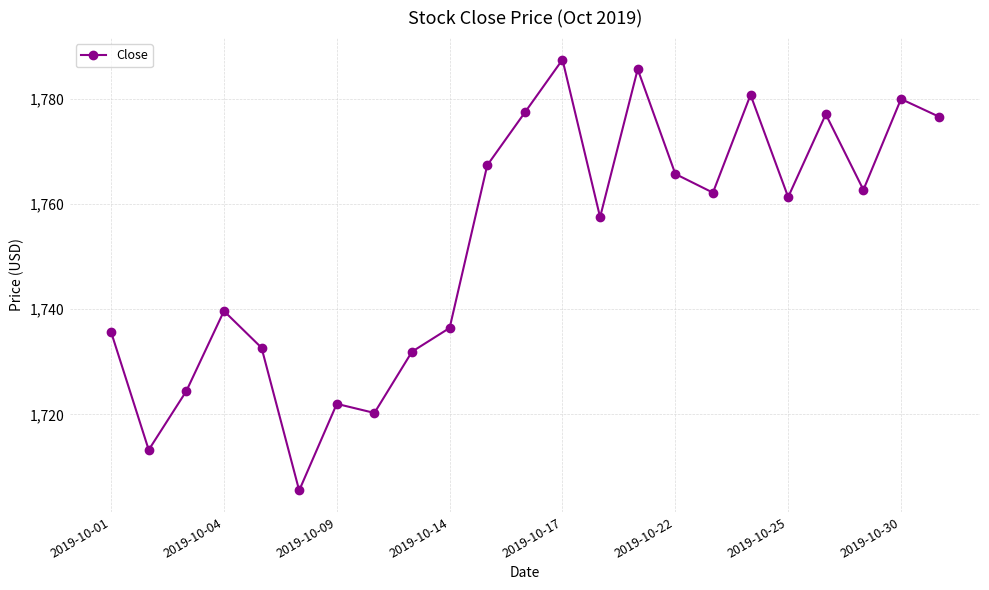

What is the value of the 10th point from the left?

1736.4